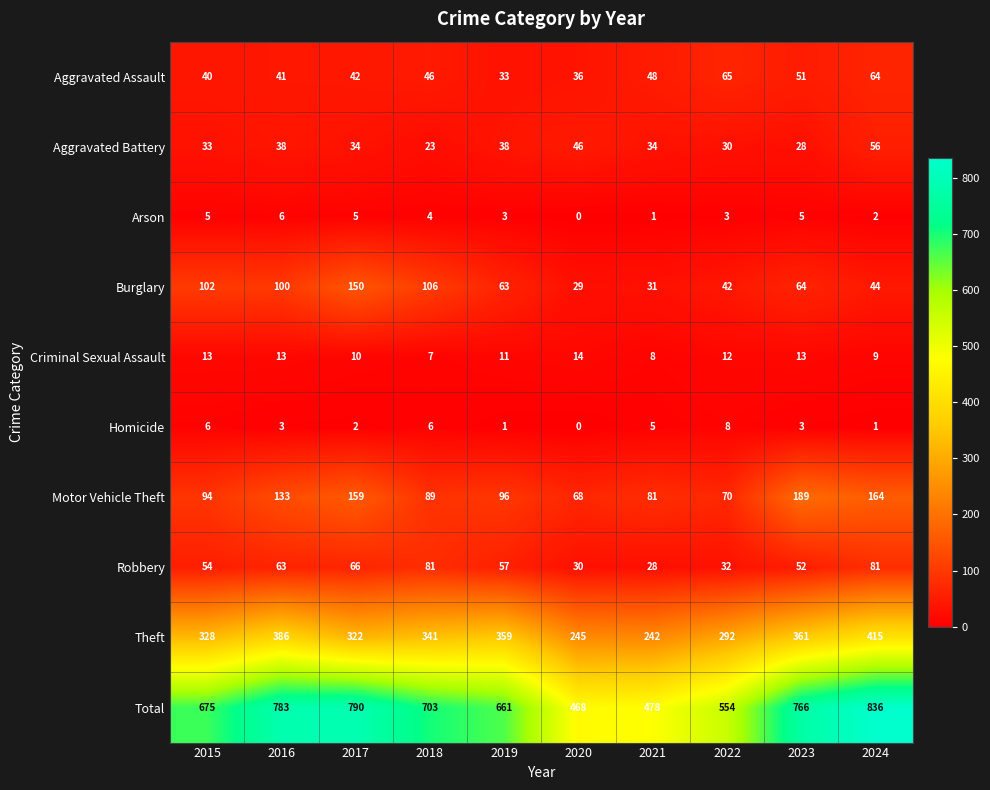

Read the Burglary value at 2018.

106